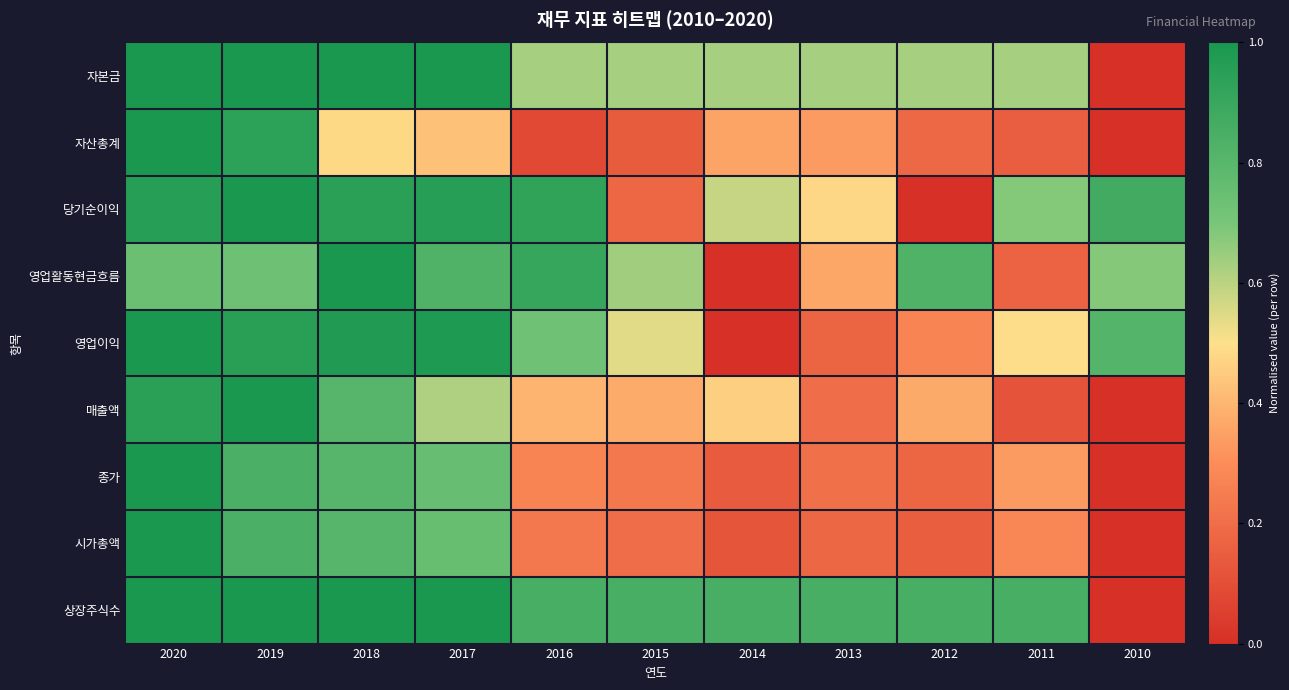

Which series has the largest total across all categories?

상장주식수